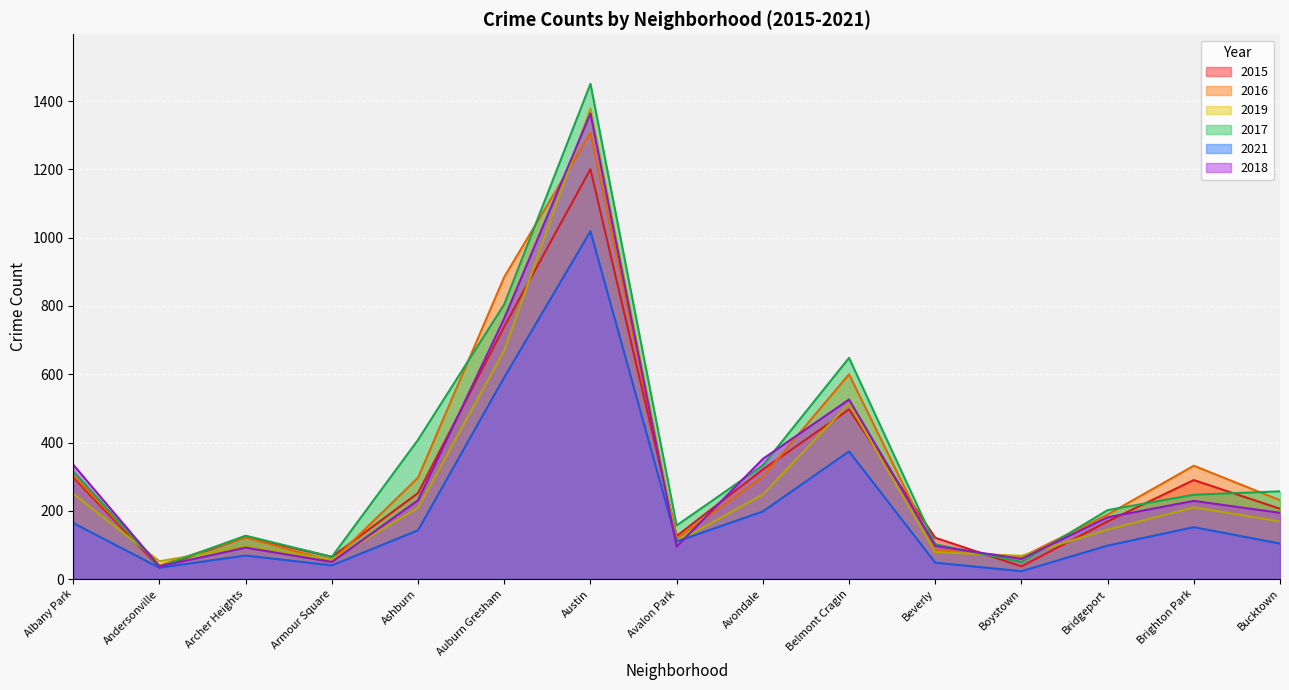

What is the difference between the second highest and minimum values in the 2021 series?

568